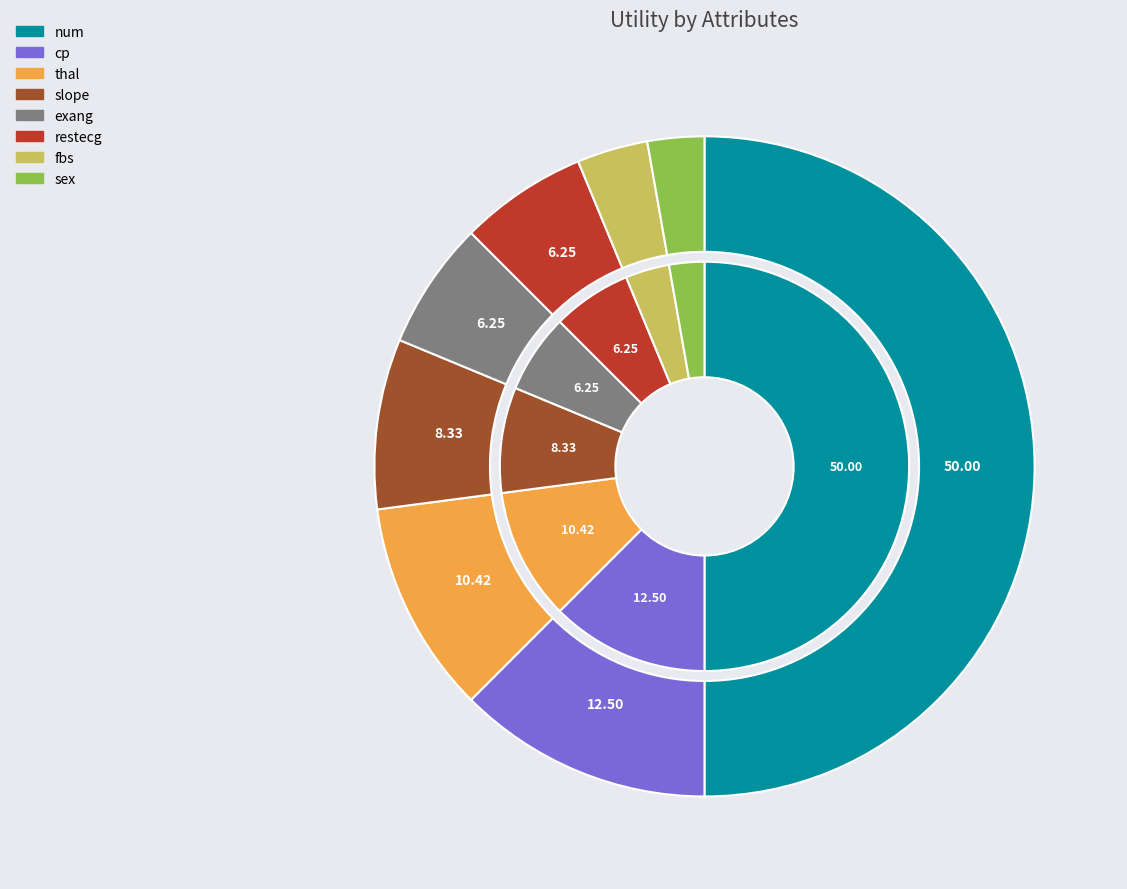

Does any single category account for the majority?

No